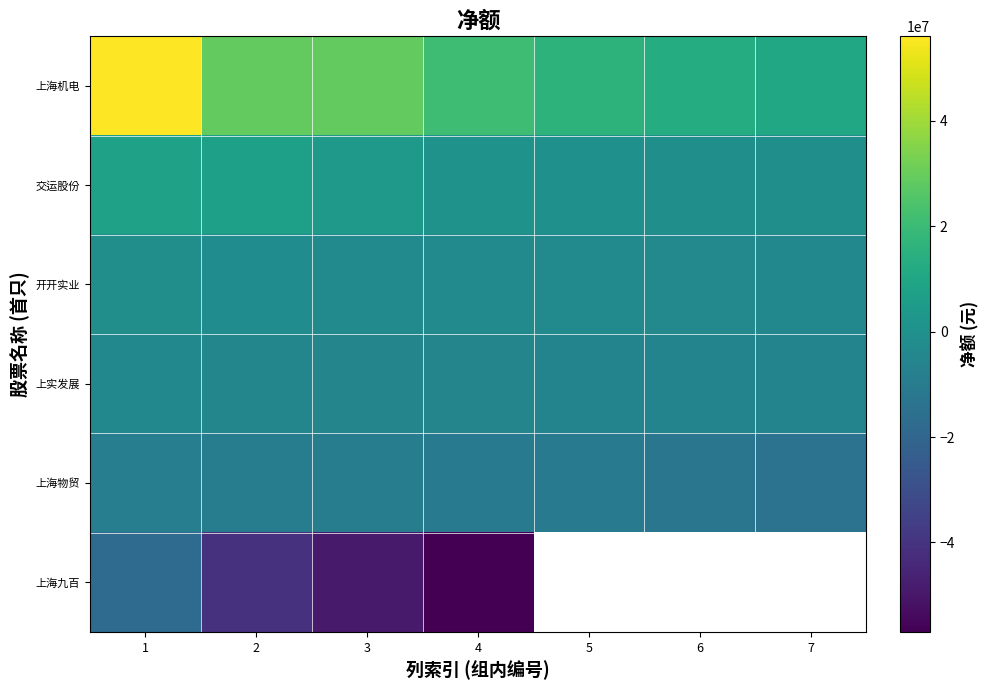

List the labels in order of 上海九百 value, largest first.

1, 2, 3, 4, 5, 6, 7